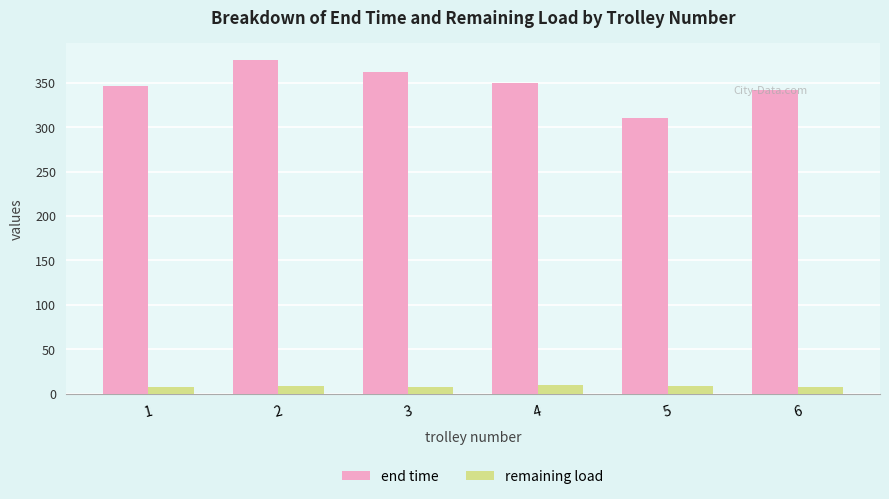

Rank the series by their average value, from highest to lowest.

end time, remaining load